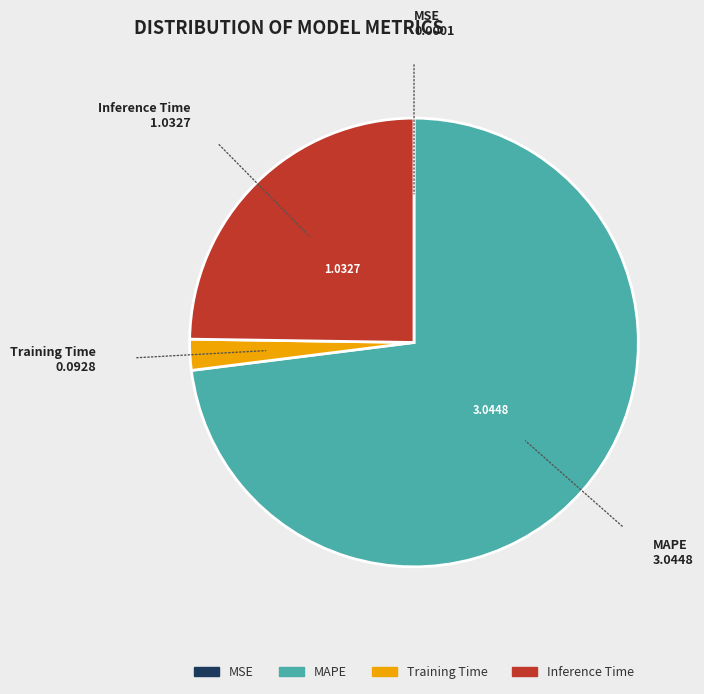

What is the majority slice?

MAPE